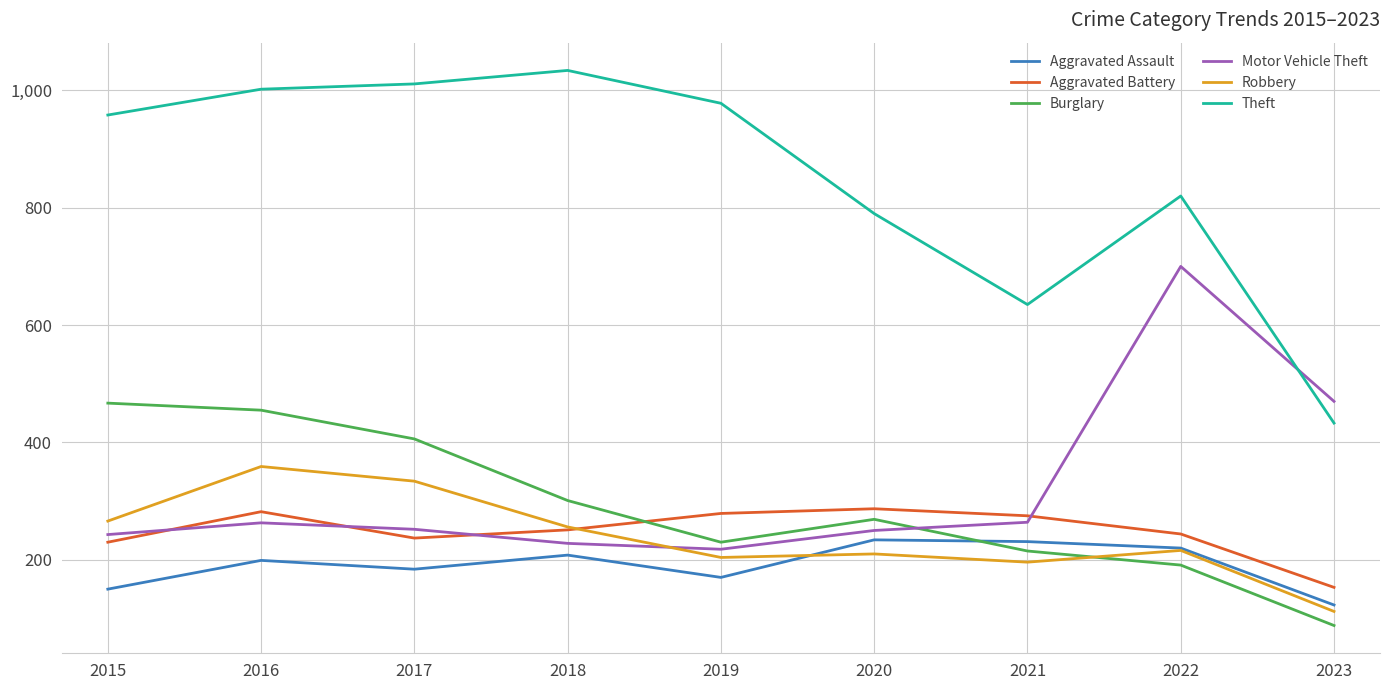

What are all the series names shown in the legend?

Aggravated Assault, Aggravated Battery, Burglary, Motor Vehicle Theft, Robbery, Theft